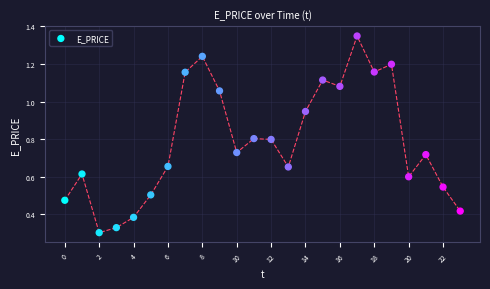

What is the range of Y values (max minus min)?

1.0